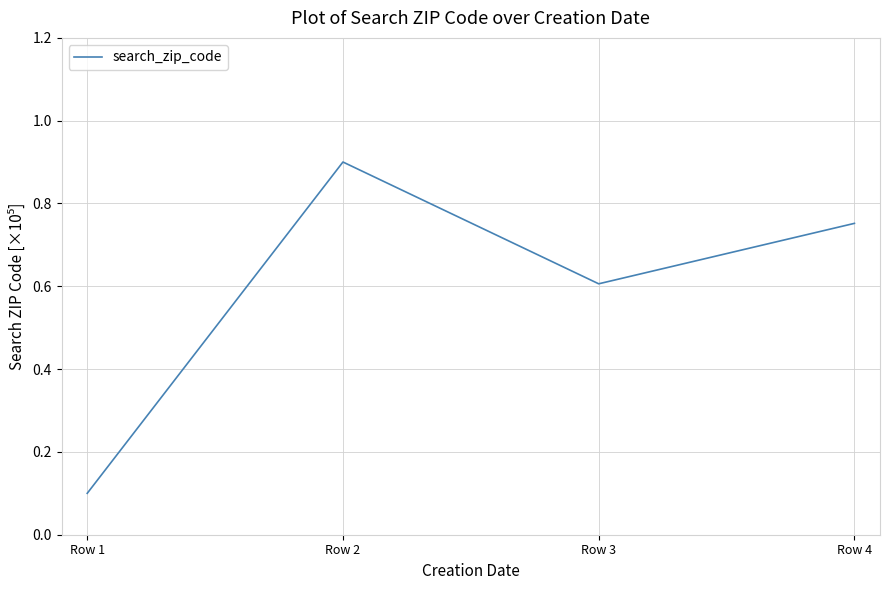

Does the chart have visible grid lines?

Yes